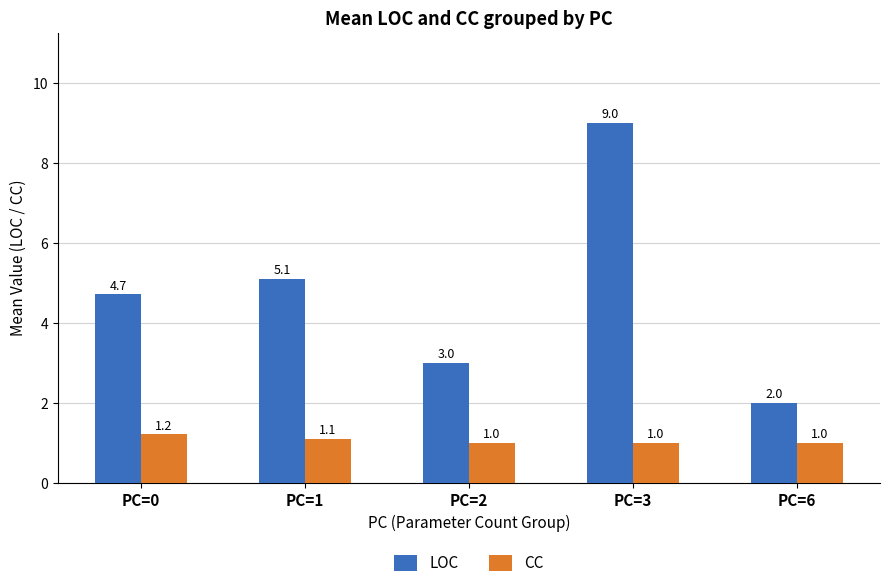

What is the value of the LOC bar at the 1st from the left?

4.7